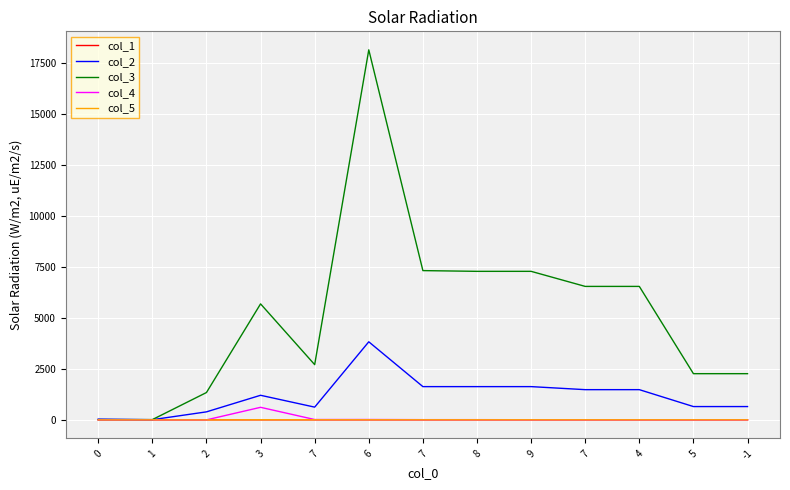

Where is col_3 nearest to the value 9080?

7